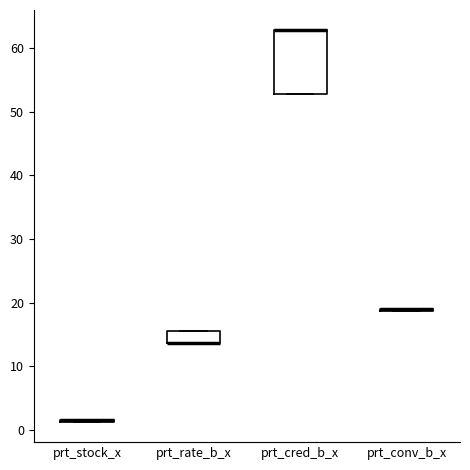

Reading left to right, transcribe this box plot: for each box, give where its median line is, the range the box spans, and where its two whiskers end, as read against the y-axis. The values are not printed on the chart, so give them approximately, as read against the axis.

prt_stock_x: box collapsed to a line at 2, whiskers 1 to 2
prt_rate_b_x: median 14 (drawn on the box's lower edge), box 14 to 15, whiskers 14 to 15
prt_cred_b_x: median 63 (drawn on the box's upper edge), box 53 to 63, whiskers 53 to 63
prt_conv_b_x: box collapsed to a line at 19, whiskers 19 to 19